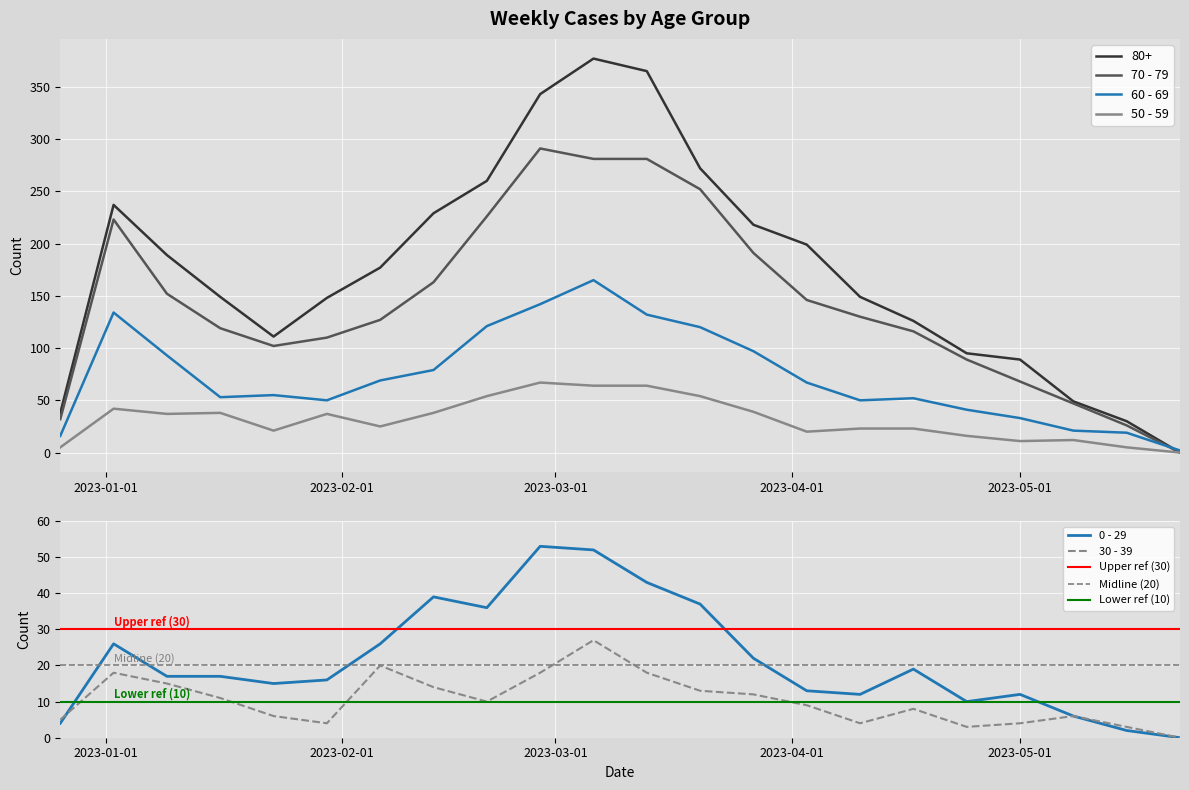

Which label corresponds to the smallest value in the chart?

2023-05-22